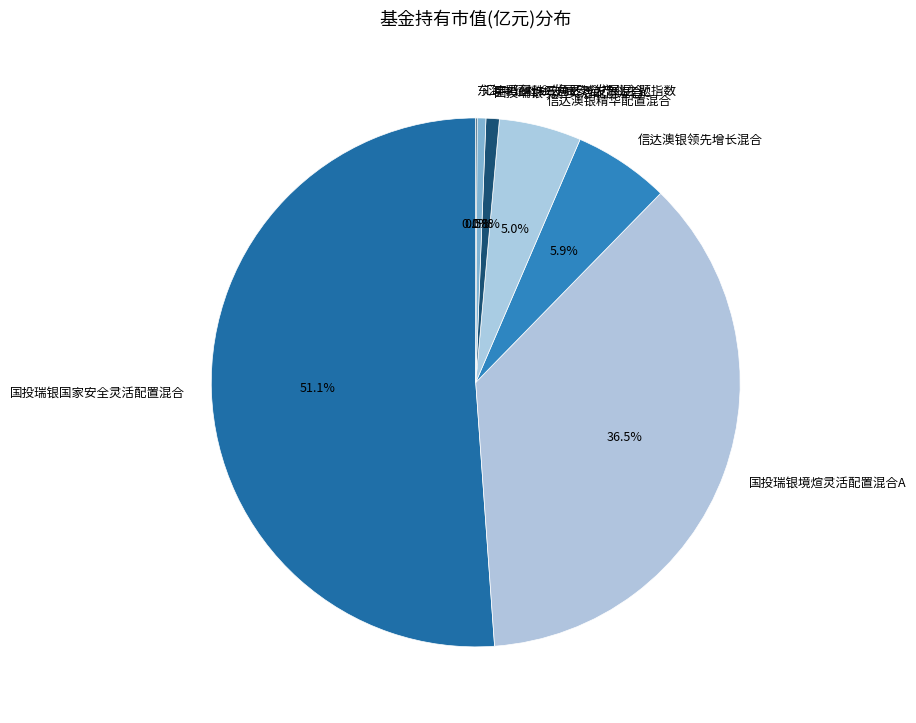

True or false: 国投瑞银国家安全灵活配置混合 accounts for 51% of the total.

True